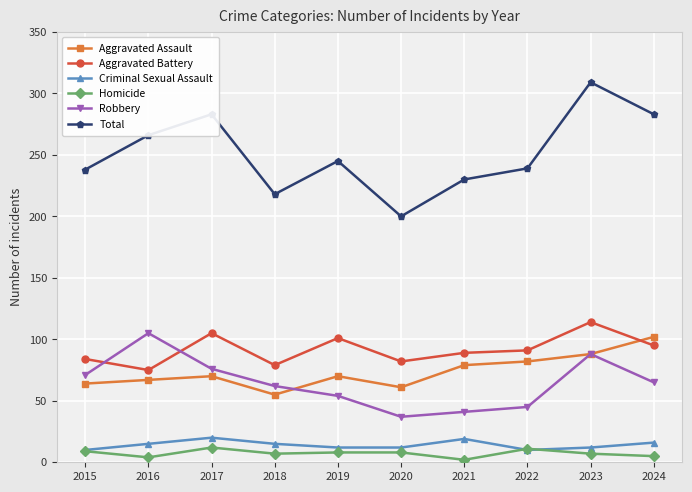

Between 2017 and 2022, which series saw the biggest shift?

Total